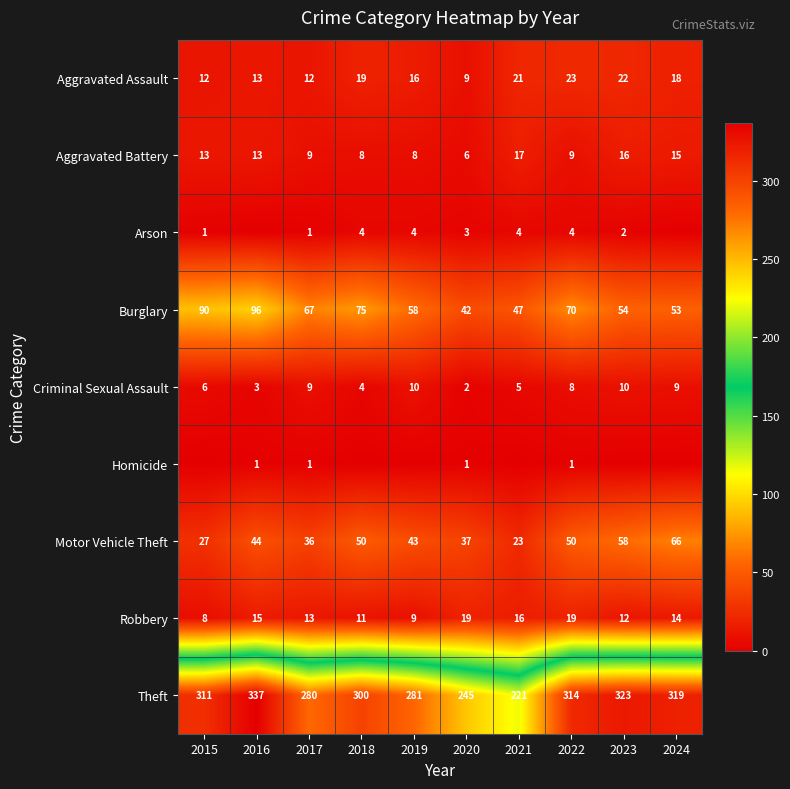

What is the average value of the Burglary series?

65